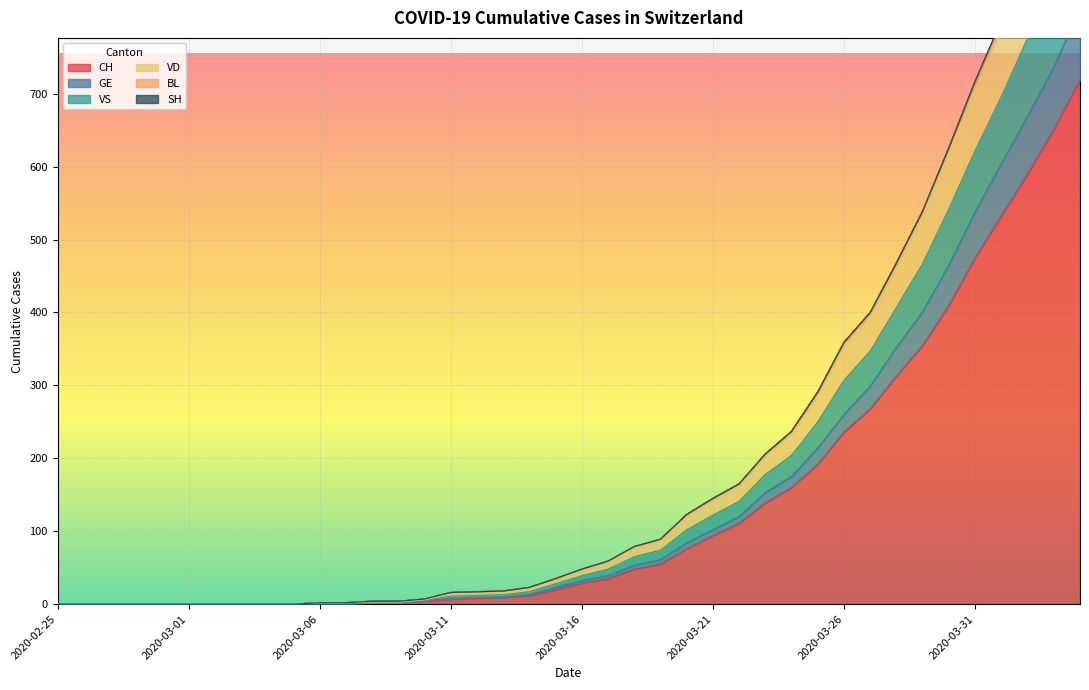

True or false: CH and VS intersect in this chart.

False